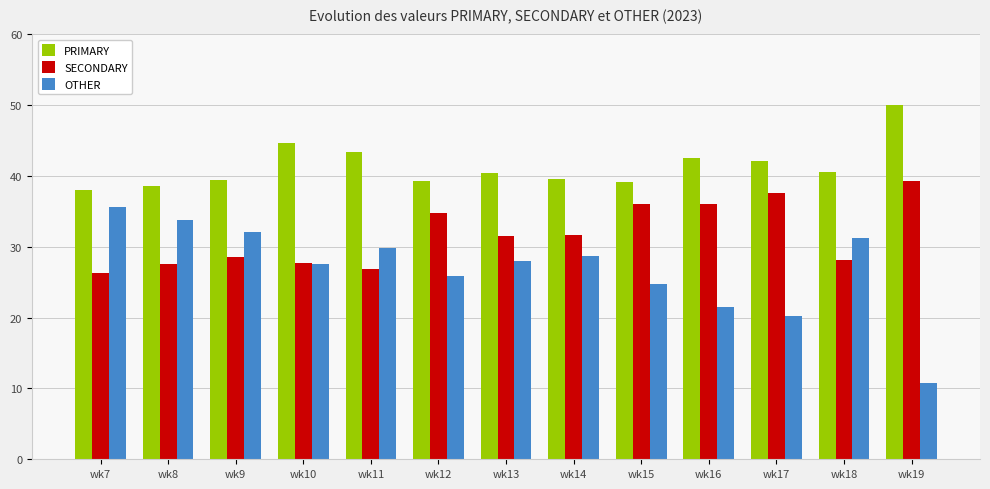

Is it true that OTHER equals 32.0 at wk9?

True